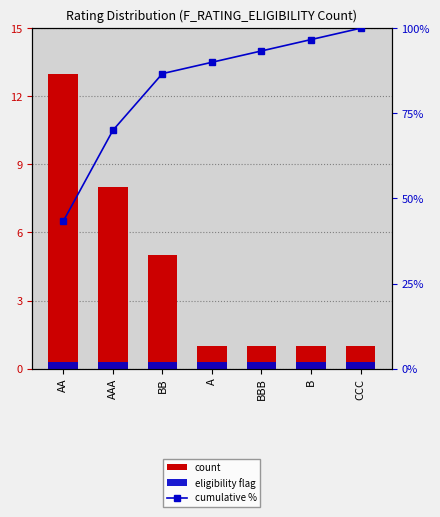

At how many categories does at least one series exceed 55?

6